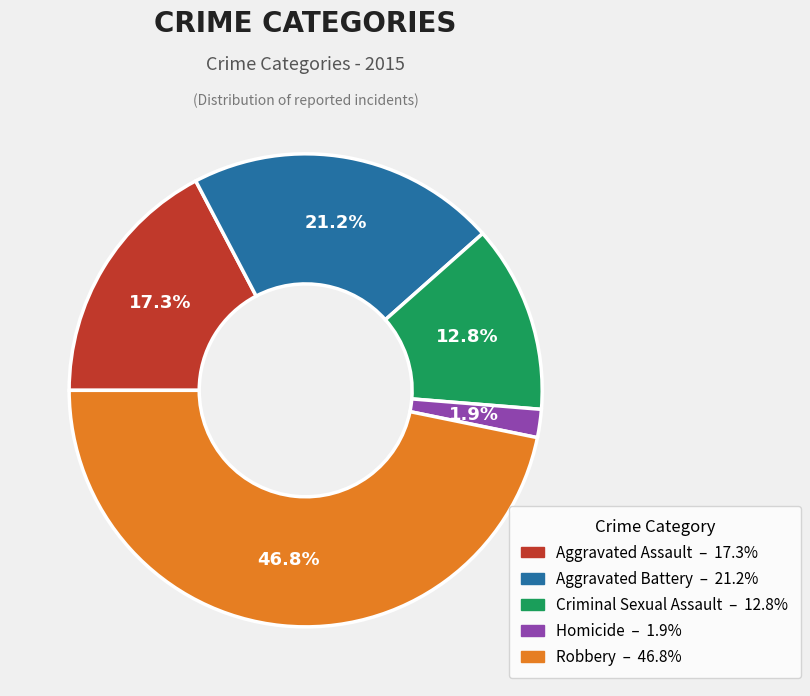

Rank the categories by value from highest to lowest.

Robbery, Aggravated Battery, Aggravated Assault, Criminal Sexual Assault, Homicide